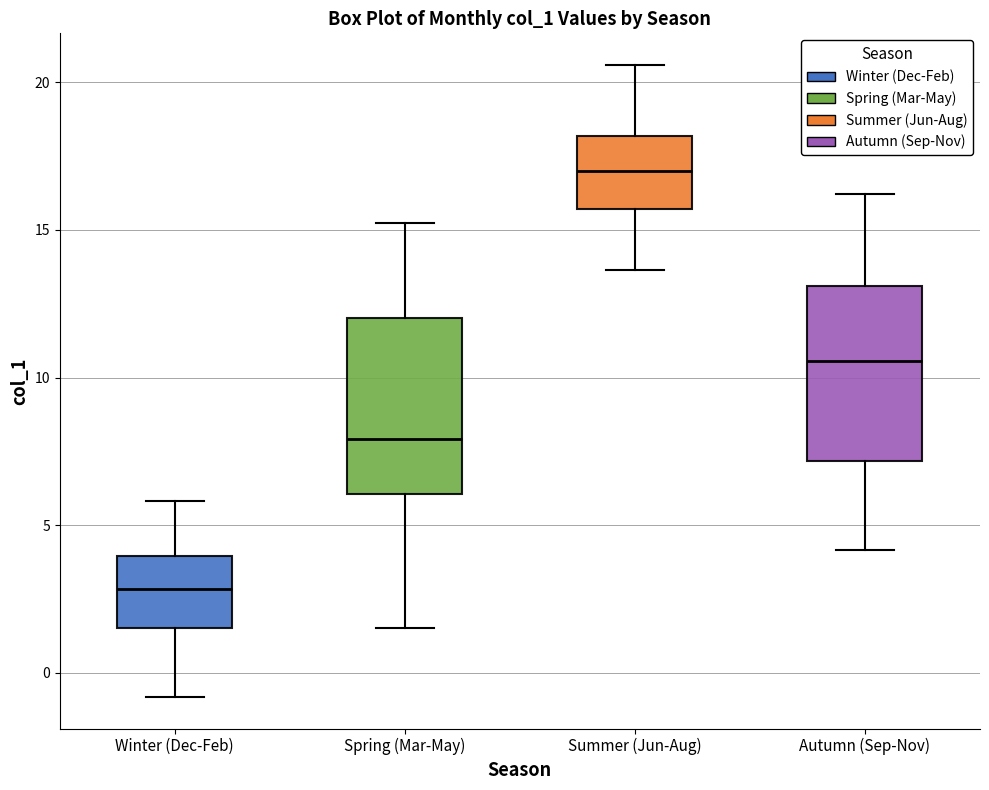

Reading left to right, transcribe this box plot: for each box, give where its median line is, the range the box spans, and where its two whiskers end, as read against the y-axis. The values are not printed on the chart, so give them approximately, as read against the axis.

Winter (Dec-Feb): median 3.0, box 1.5 to 4.0, whiskers -1.0 to 6.0
Spring (Mar-May): median 8.0, box 6.0 to 12.0, whiskers 1.5 to 15.0
Summer (Jun-Aug): median 17.0, box 15.5 to 18.0, whiskers 13.5 to 20.5
Autumn (Sep-Nov): median 10.5, box 7.0 to 13.0, whiskers 4.0 to 16.0